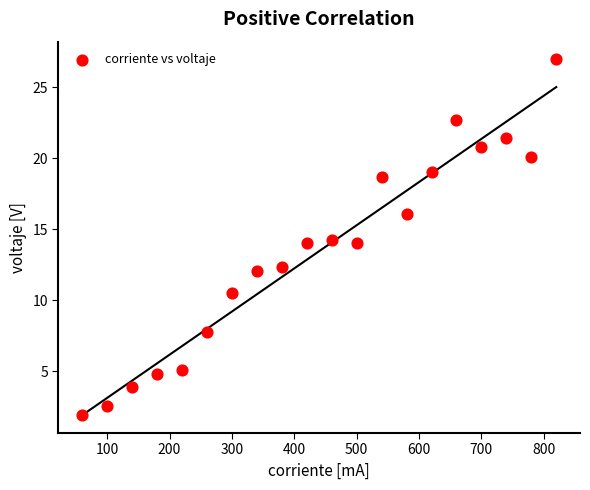

What is the range of X values (max minus min)?

760.0